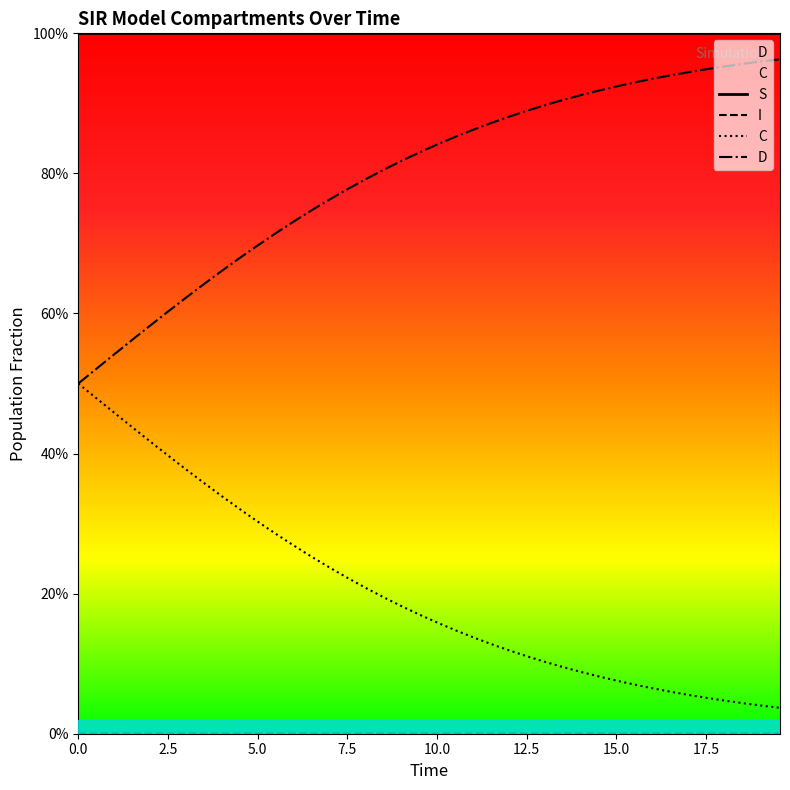

At how many categories does at least one series exceed 0?

40